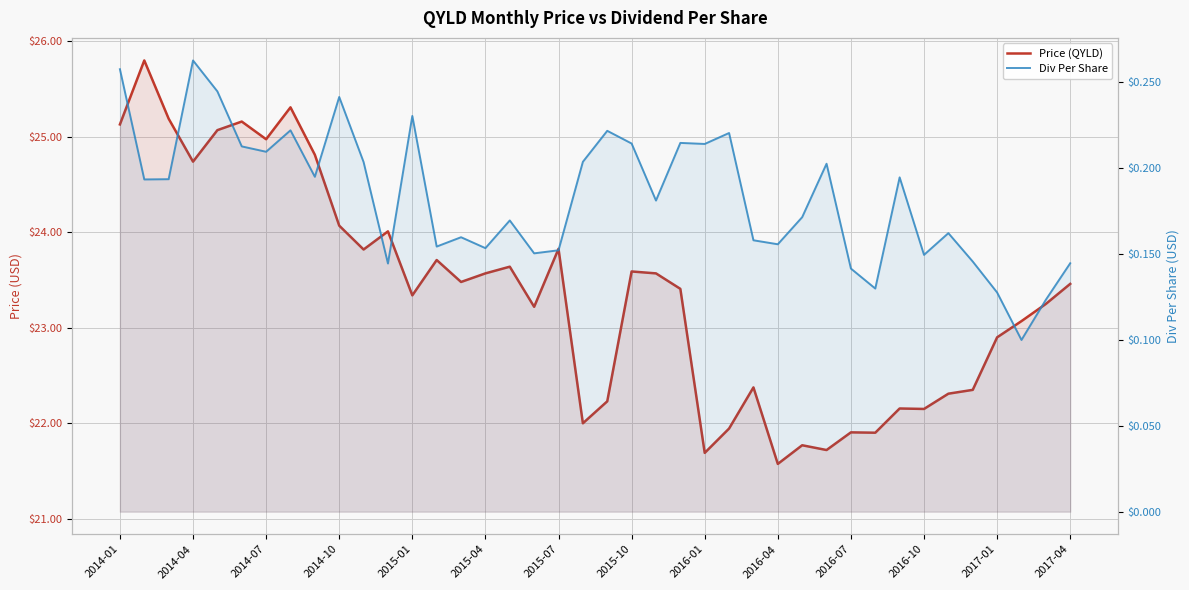

What is the maximum value for Div Per Share?

0.3